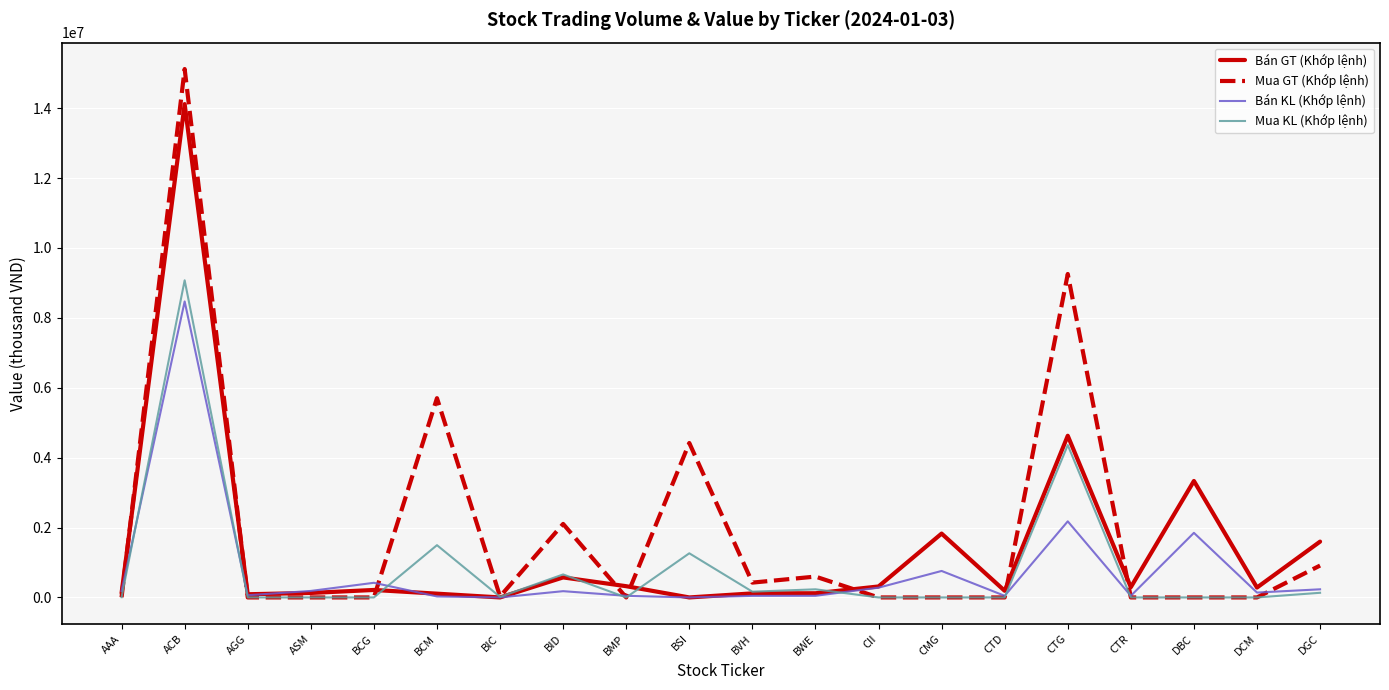

What are all the series names shown in the legend?

Bán GT (Khớp lệnh), Mua GT (Khớp lệnh), Bán KL (Khớp lệnh), Mua KL (Khớp lệnh)